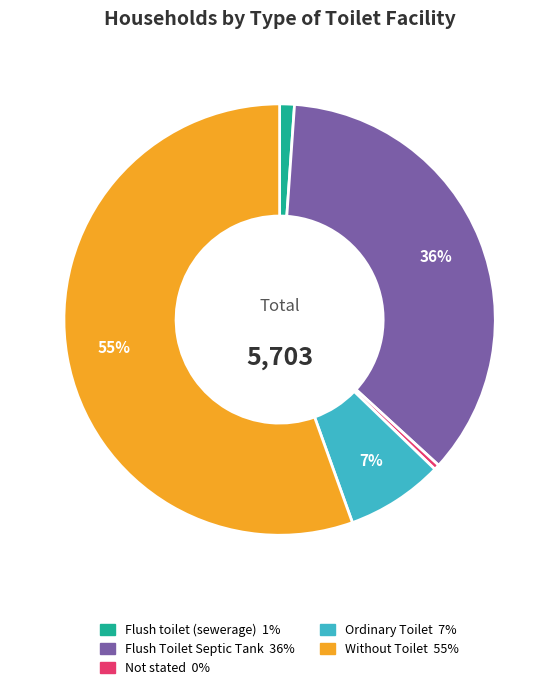

The Not stated slice represents 0% of the pie. True or false?

True